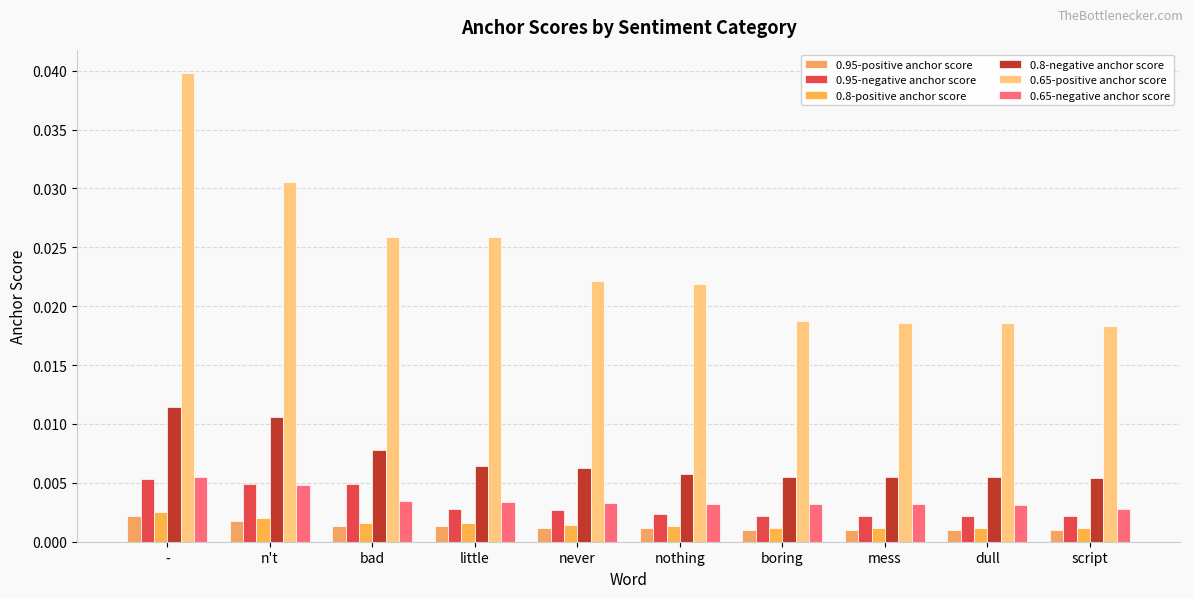

True or false: 0.95-positive anchor score has a value of 0.0 at boring.

False